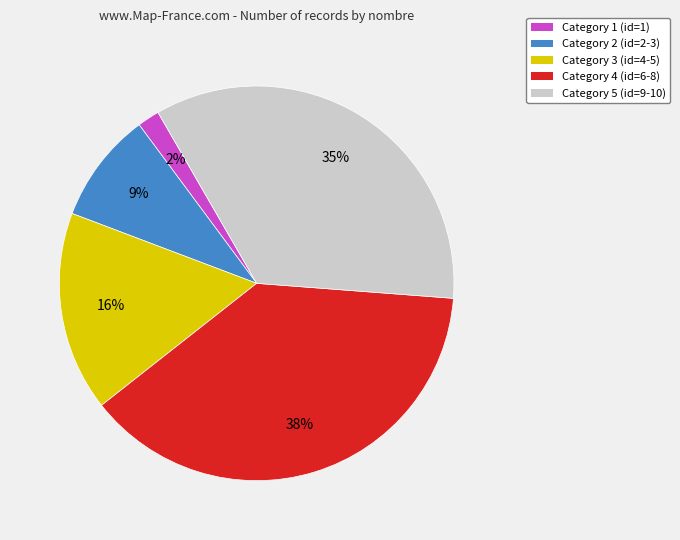

Count the number of slices in the pie.

5